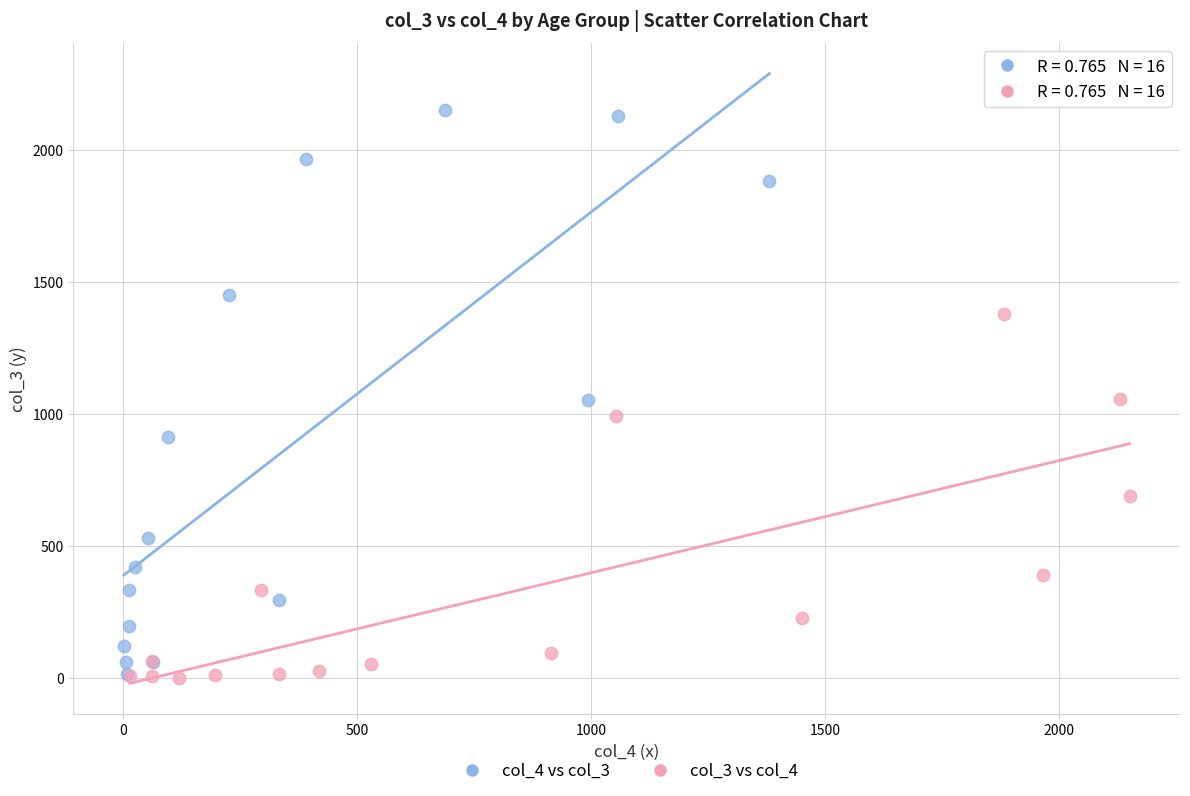

Which series has the widest spread of Y values?

col_4 vs col_3